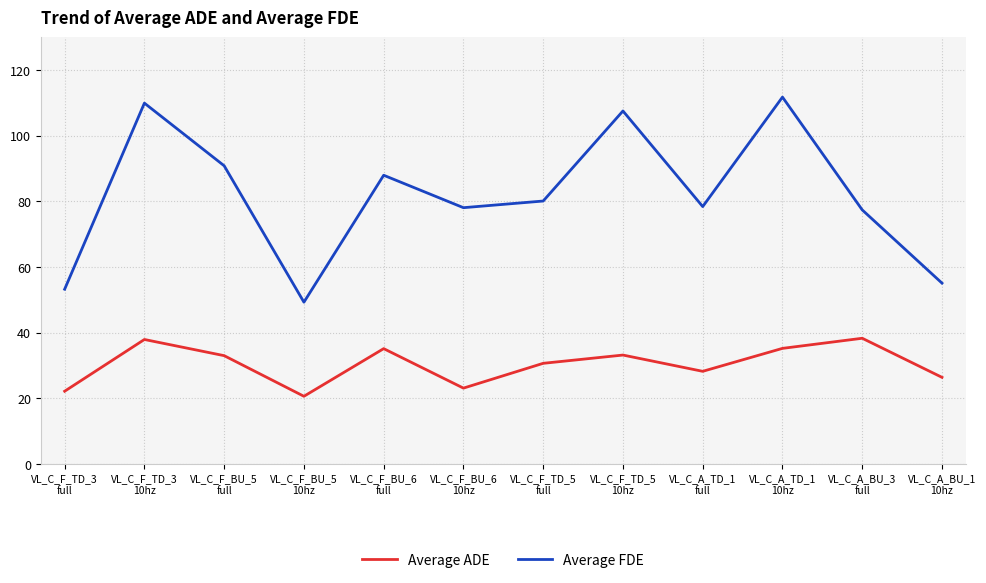

Rank the series at VL_C_F_TD_3
full from lowest to highest value.

Average ADE, Average FDE